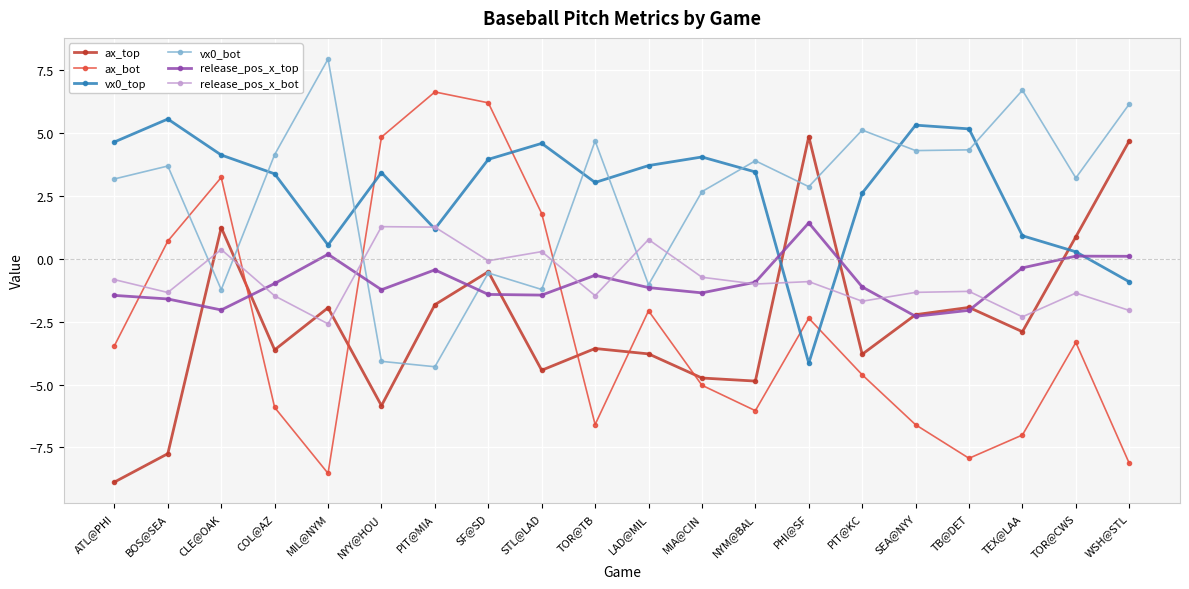

What is the difference between the ax_bot values at TOR@TB and MIL@NYM?

1.9